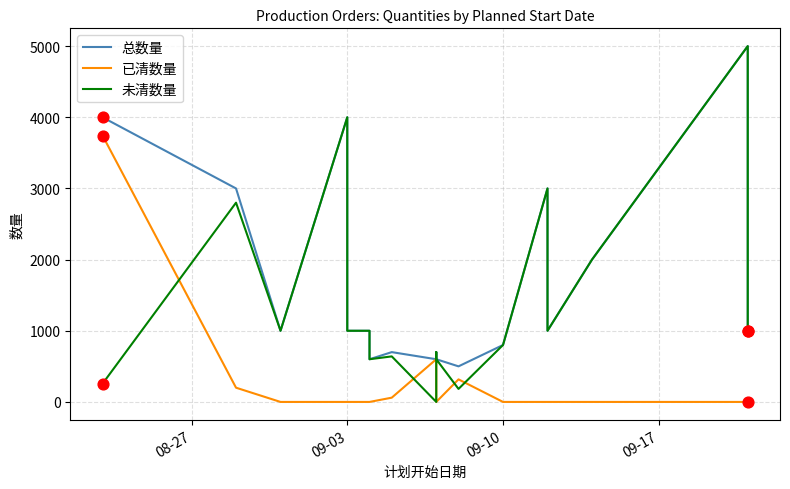

What is the total value across all series at 09-03?

8000